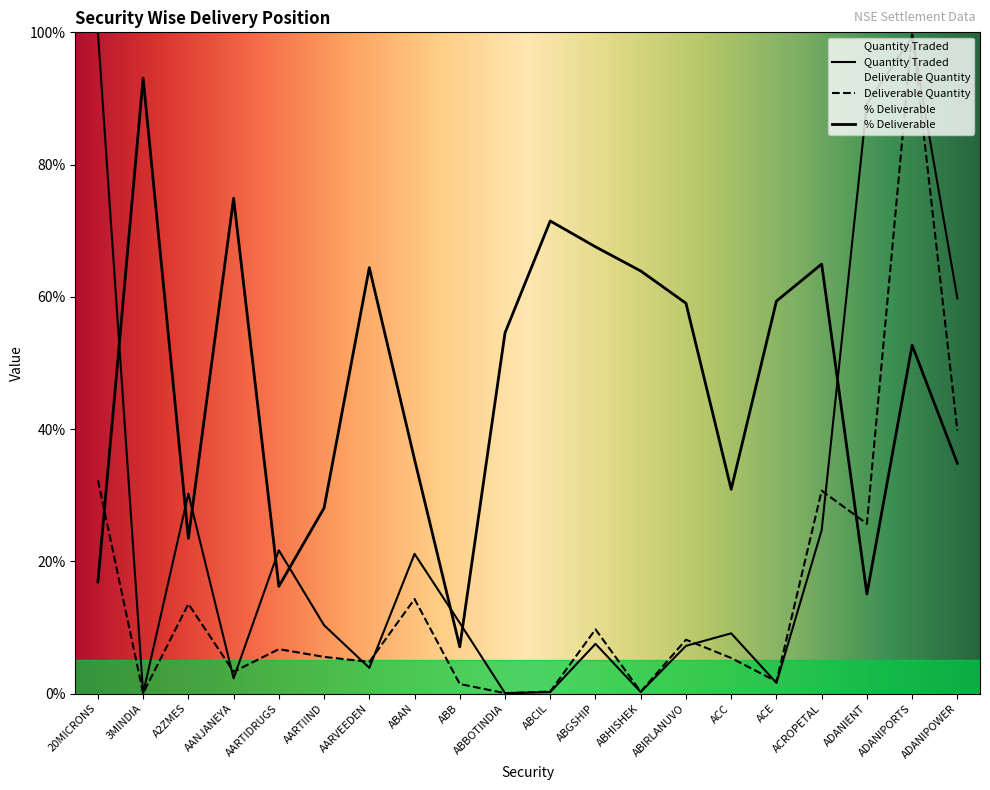

Reading left to right, extract all data points from this chart.

Quantity Traded: 20MICRONS=100.0	3MINDIA=0.0	A2ZMES=30.2	AANJANEYA=2.3	AARTIDRUGS=21.7	AARTIIND=10.3	AARVEEDEN=3.9	ABAN=21.1	ABB=10.7	ABBOTINDIA=0.1	ABCIL=0.2	ABGSHIP=7.5	ABHISHEK=0.2	ABIRLANUVO=7.2	ACC=9.1	ACE=1.6	ACROPETAL=24.7	ADANIENT=89.2	ADANIPORTS=99.3	ADANIPOWER=59.8
Deliverable Quantity: 20MICRONS=32.3	3MINDIA=0.0	A2ZMES=13.6	AANJANEYA=3.3	AARTIDRUGS=6.7	AARTIIND=5.5	AARVEEDEN=4.8	ABAN=14.3	ABB=1.4	ABBOTINDIA=0.1	ABCIL=0.3	ABGSHIP=9.7	ABHISHEK=0.3	ABIRLANUVO=8.1	ACC=5.4	ACE=1.8	ACROPETAL=30.7	ADANIENT=25.7	ADANIPORTS=100.0	ADANIPOWER=39.8
% Deliverable: 20MICRONS=16.9	3MINDIA=93.1	A2ZMES=23.5	AANJANEYA=74.9	AARTIDRUGS=16.2	AARTIIND=28.1	AARVEEDEN=64.4	ABAN=35.4	ABB=7.1	ABBOTINDIA=54.5	ABCIL=71.5	ABGSHIP=67.6	ABHISHEK=63.9	ABIRLANUVO=59.0	ACC=30.9	ACE=59.4	ACROPETAL=65.0	ADANIENT=15.1	ADANIPORTS=52.7	ADANIPOWER=34.8